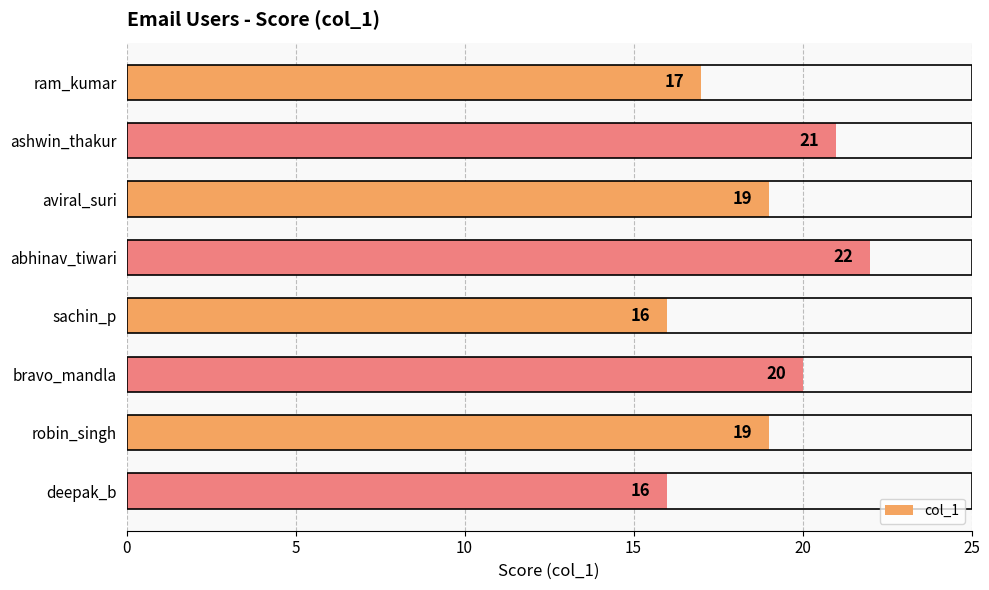

Does the chart contain any negative values?

No